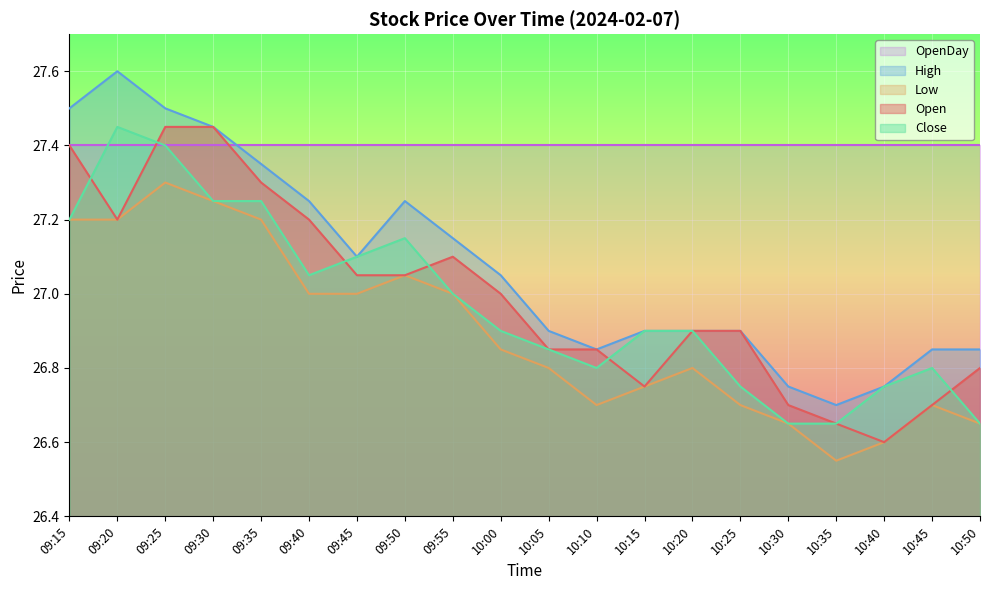

Which series has the largest total across all categories?

OpenDay